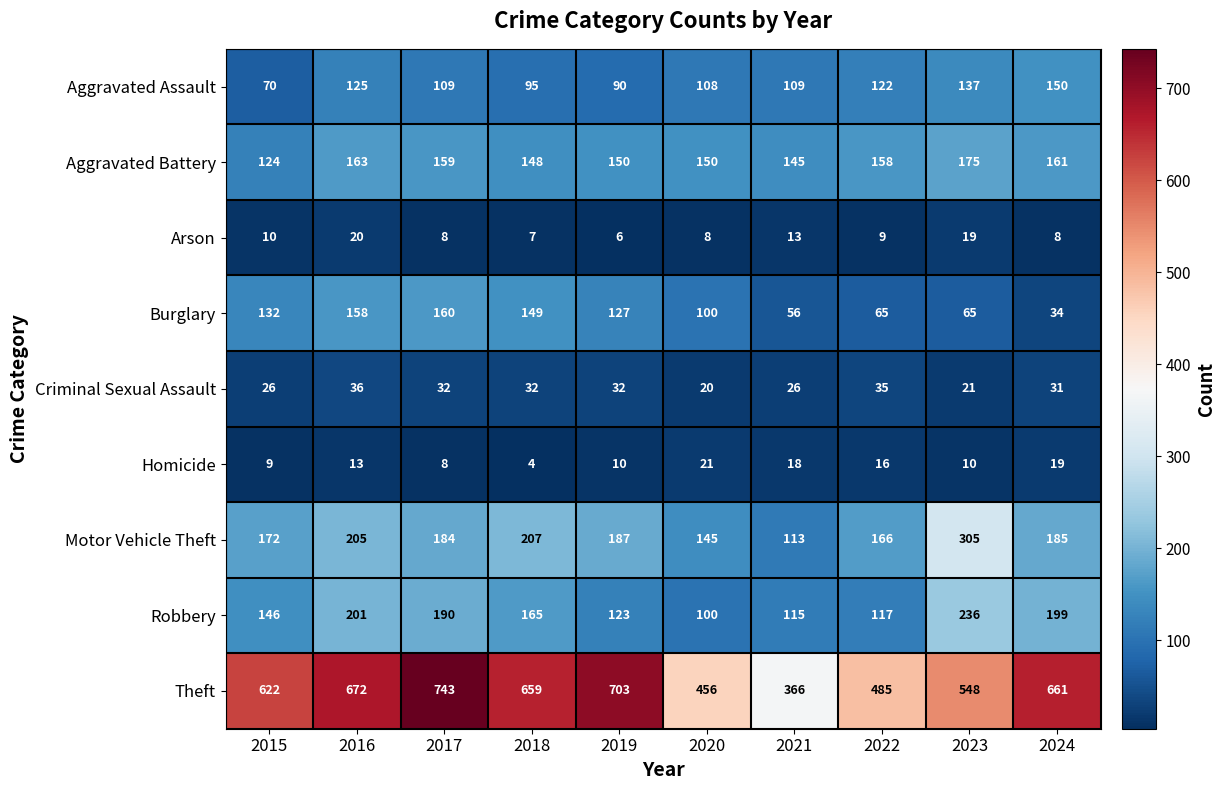

Read the Criminal Sexual Assault value at 2015.

26